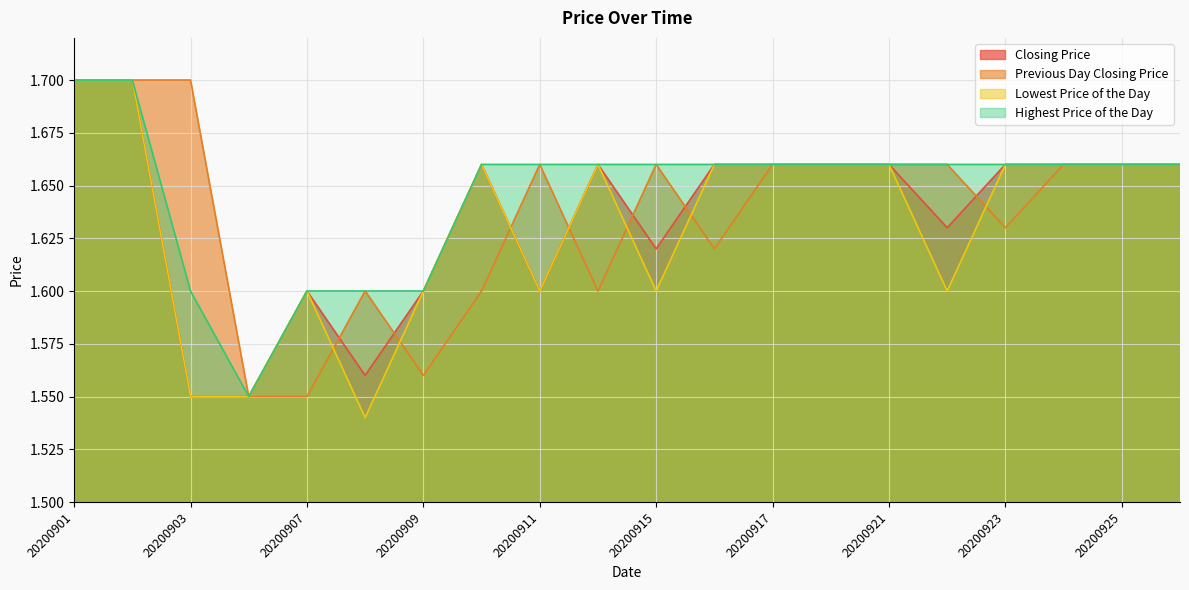

Rank the series by their maximum value, from lowest to highest.

Closing Price, Previous Day Closing Price, Lowest Price of the Day, Highest Price of the Day